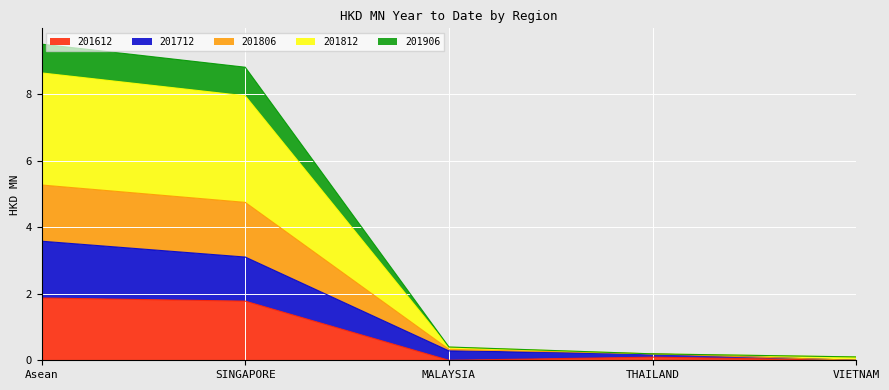

What is the highest value of the 201612 series?

1.9